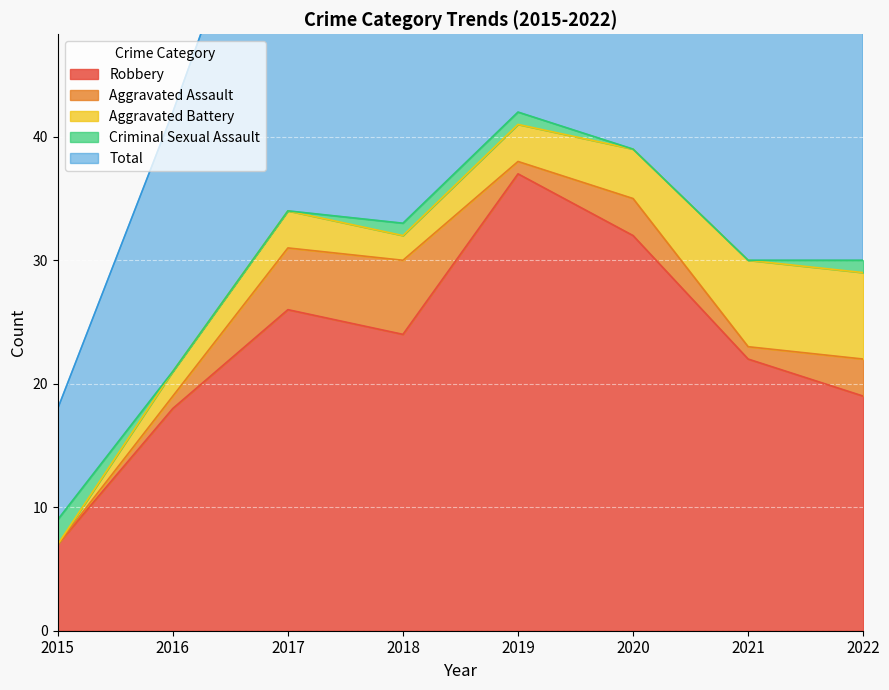

What are all the series names shown in the legend?

Robbery, Aggravated Assault, Aggravated Battery, Criminal Sexual Assault, Total